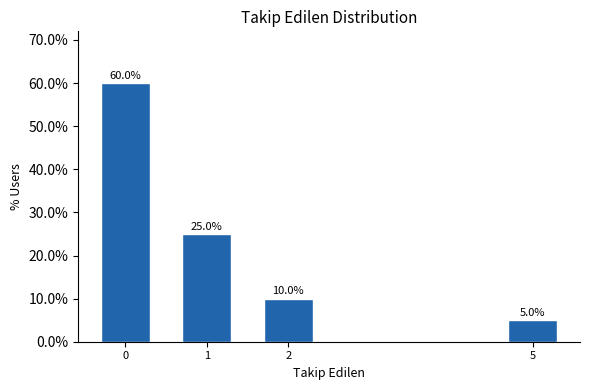

Reading right to left, transcribe all the data shown in this chart.

5=5	2=10	1=25	0=60